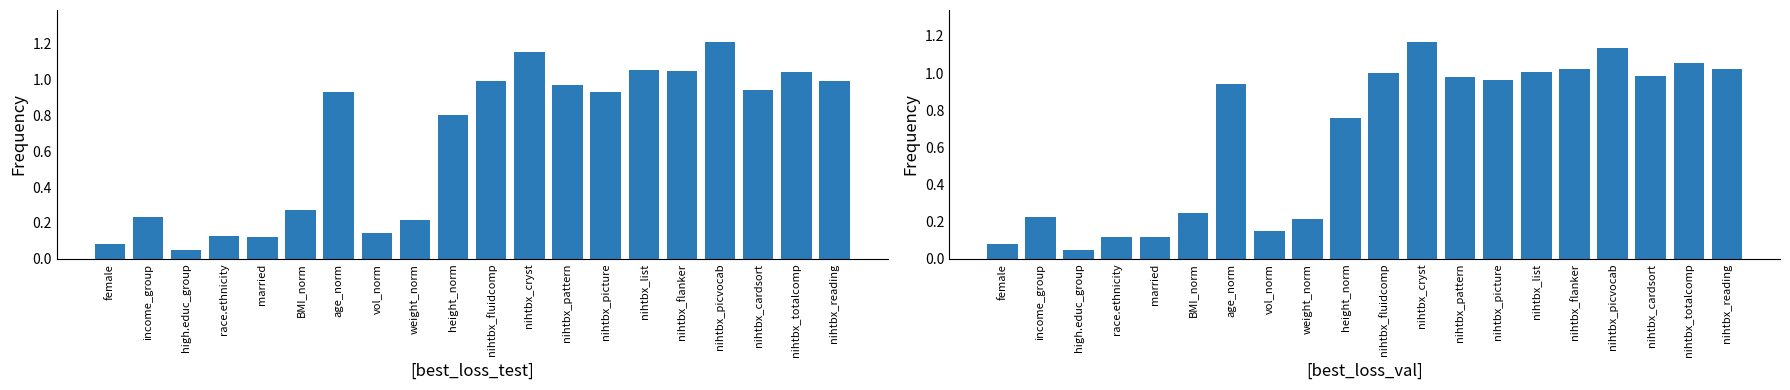

What is the label of the 10th bar from the left?

height_norm